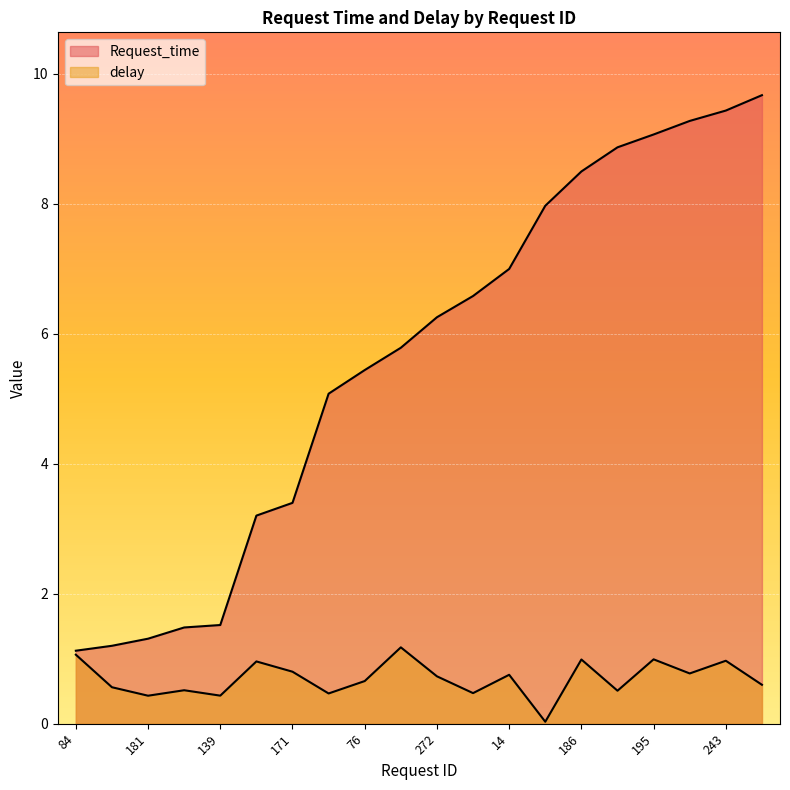

Which series has the largest range (max minus min)?

Request_time